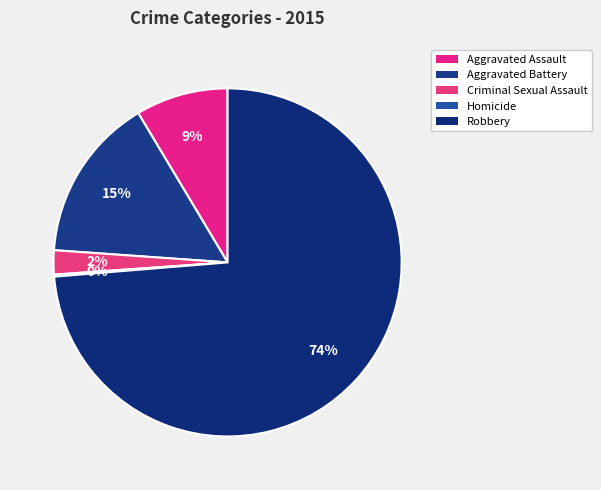

Does Robbery account for over 50% of the chart?

Yes